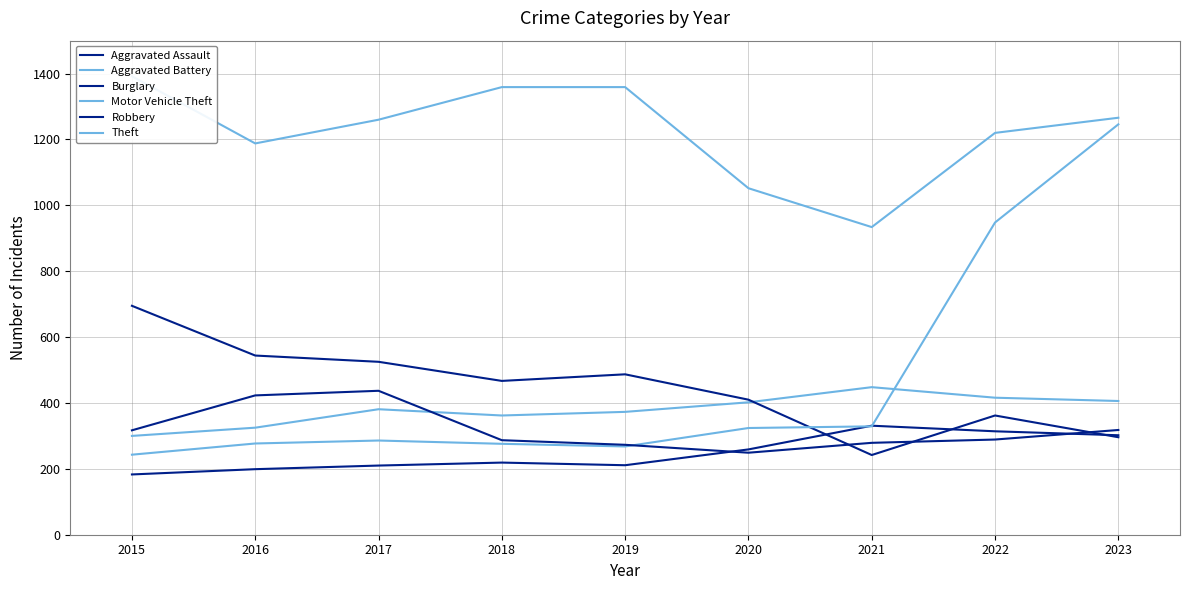

True or false: Robbery and Theft intersect in this chart.

False